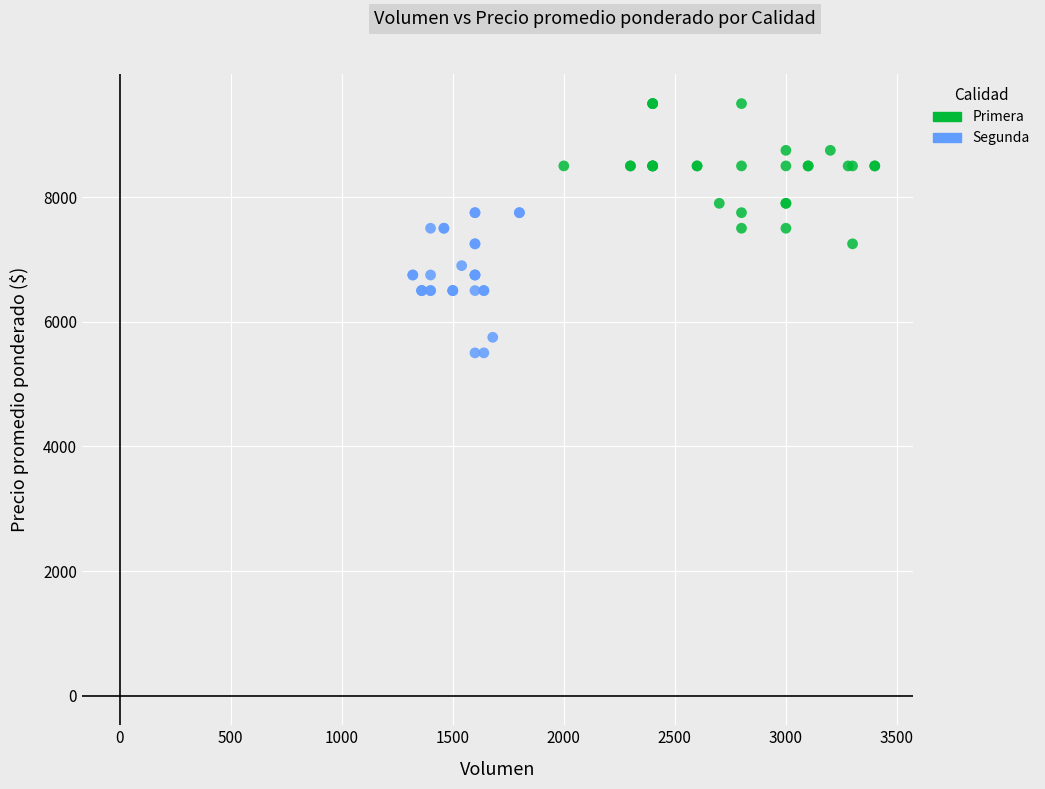

Which series reaches the maximum Y coordinate?

Primera